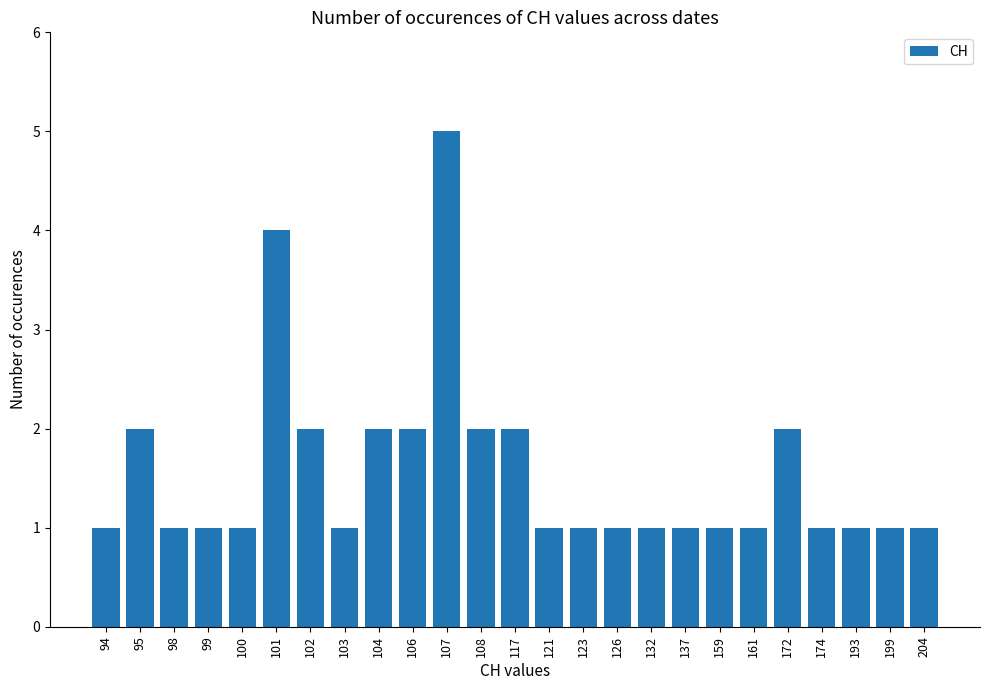

What is the sum of all values?

39